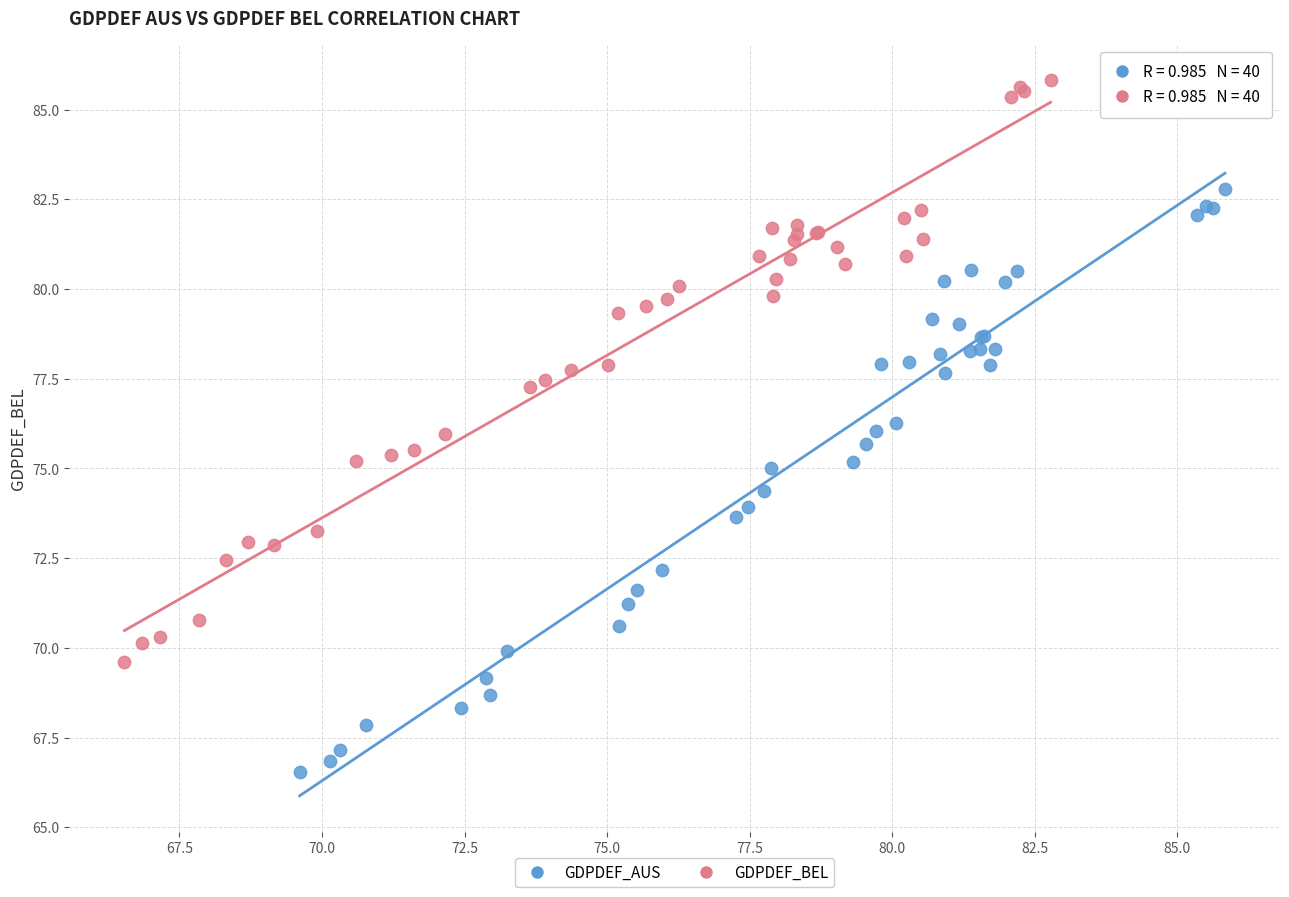

Which series reaches the maximum Y coordinate?

GDPDEF_BEL